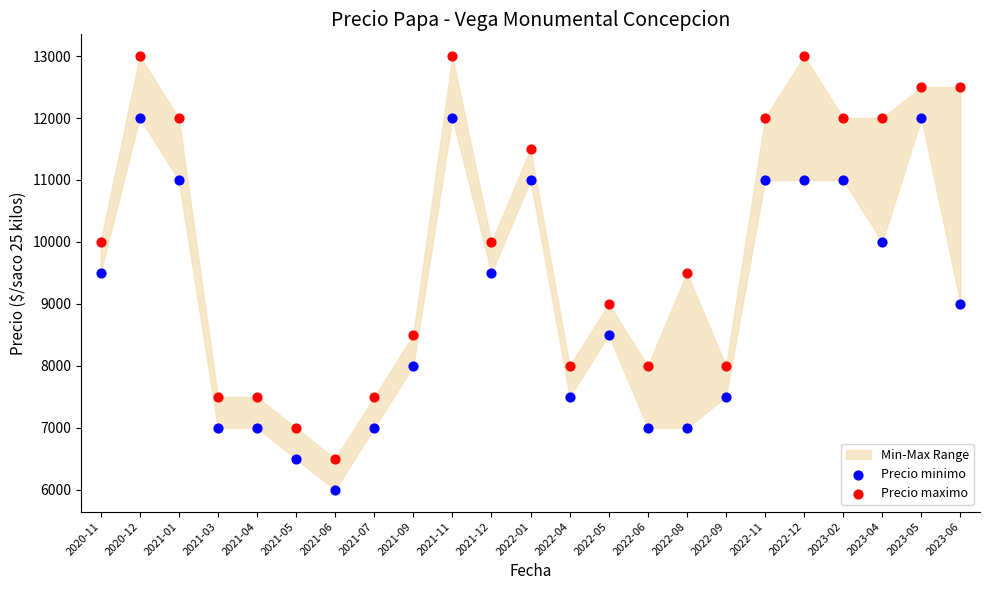

Across all data points, what is the range of Y values (max minus min)?

7000